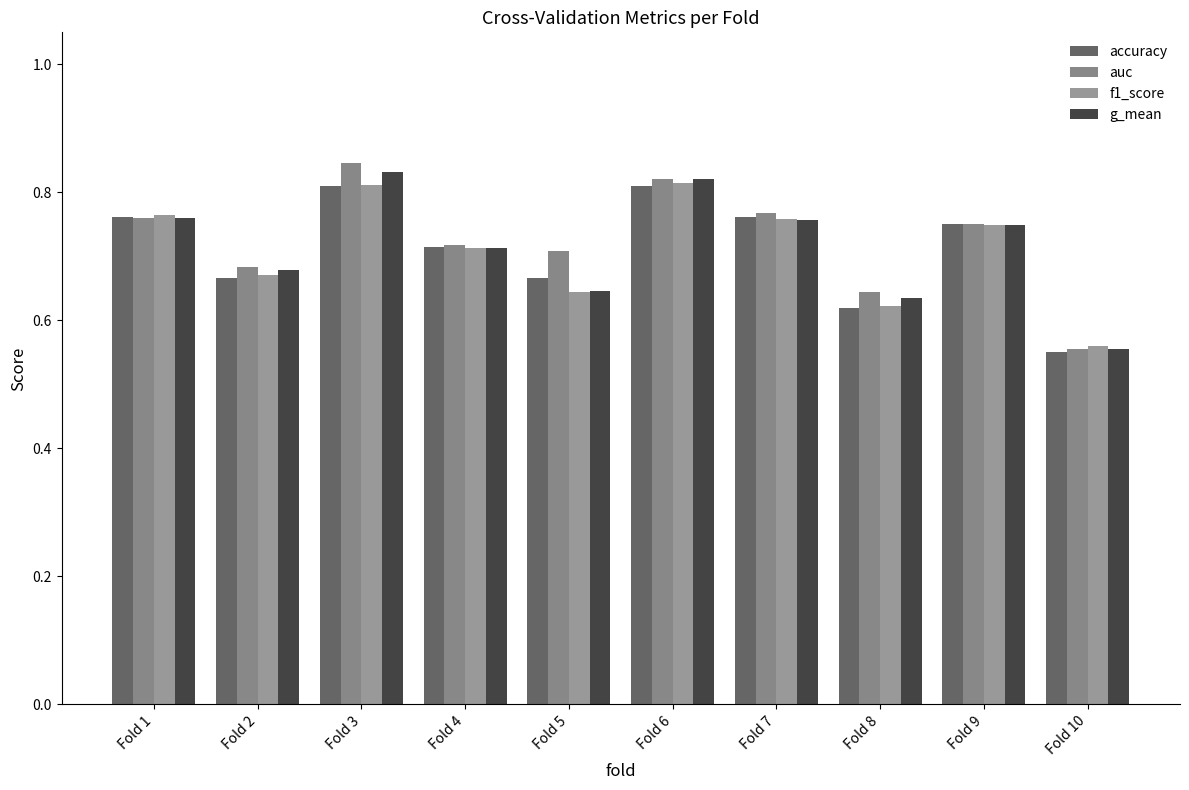

Are the bars horizontal?

No